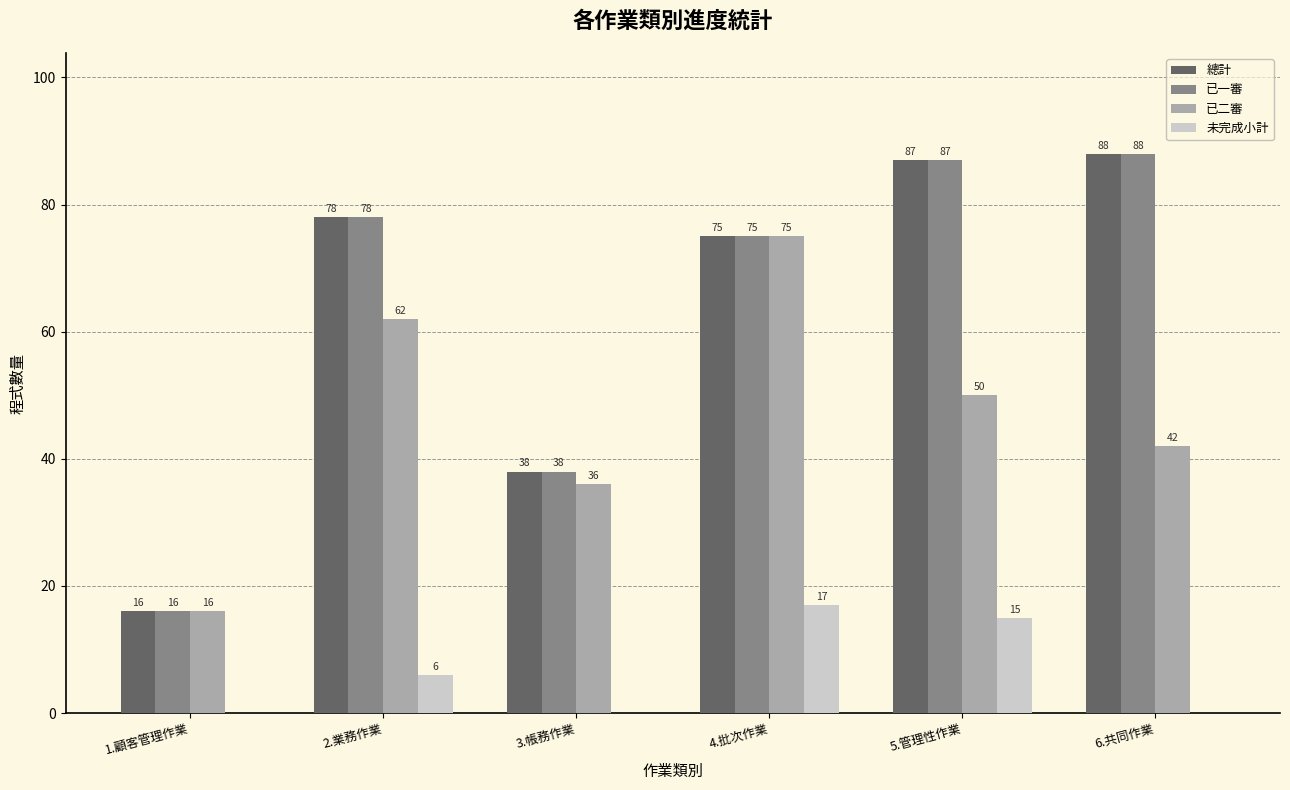

Which series changed the most between 2.業務作業 and 6.共同作業?

已二審